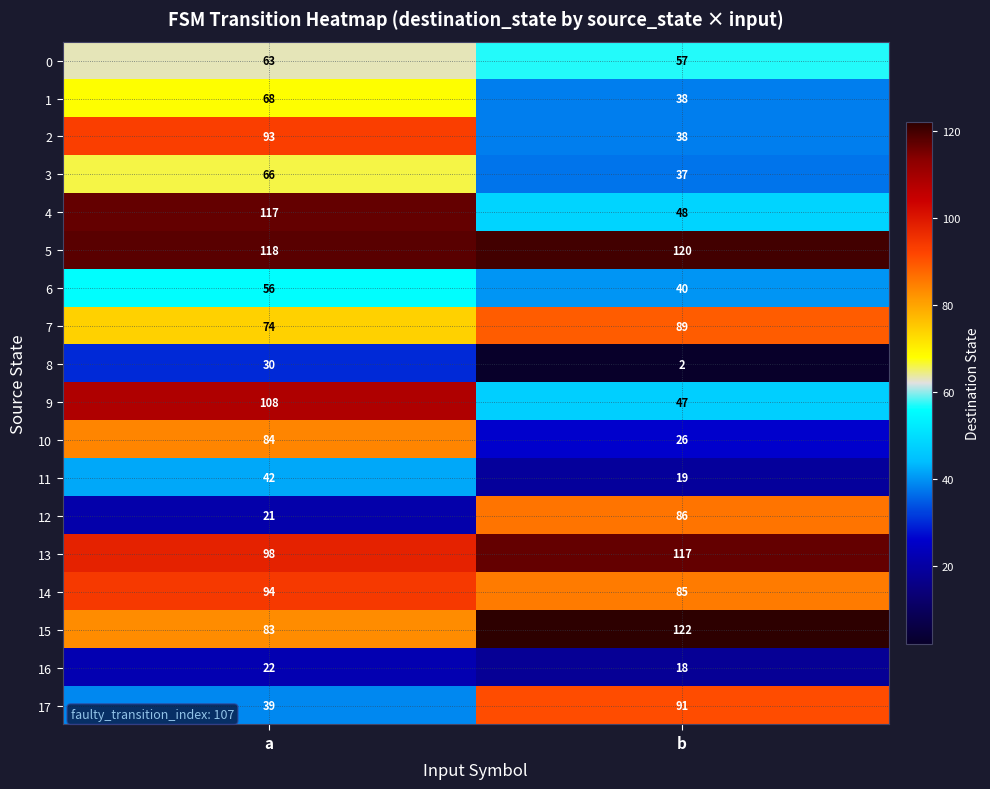

Which series has the largest total across all categories?

5